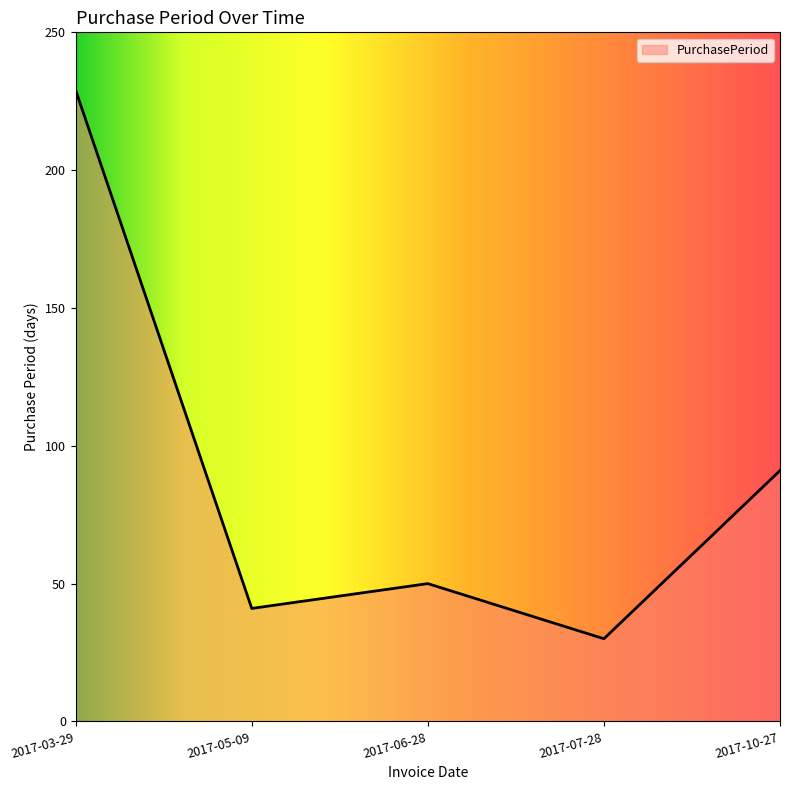

List the labels in order of value, smallest first.

2017-07-28, 2017-05-09, 2017-06-28, 2017-10-27, 2017-03-29